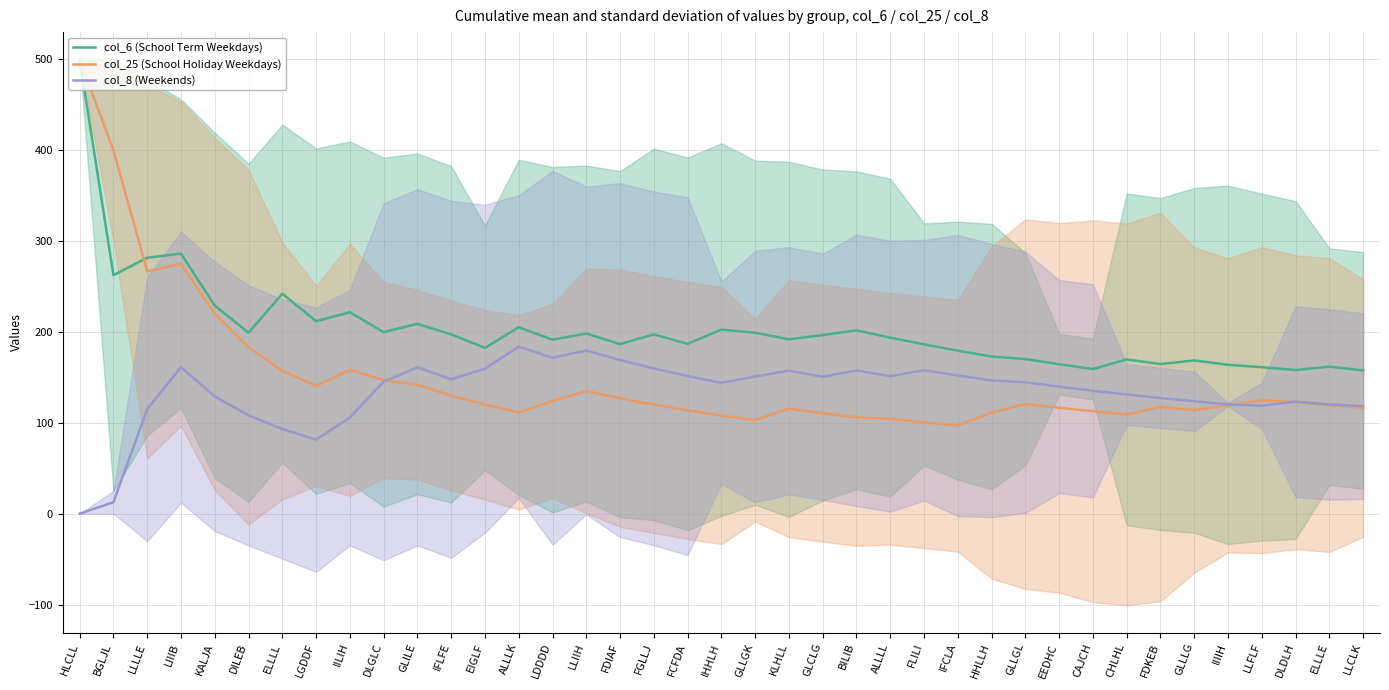

Is the value of col_6 (School Term Weekdays) at ALLLK greater than the value of col_8 (Weekends) at DLGLC?

Yes